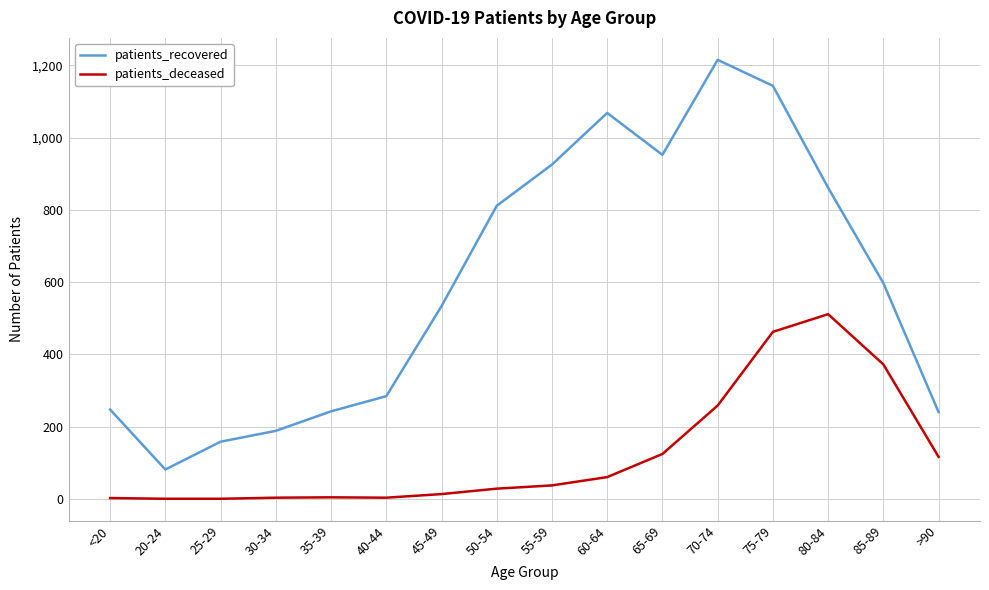

True or false: patients_deceased and patients_recovered intersect in this chart.

False